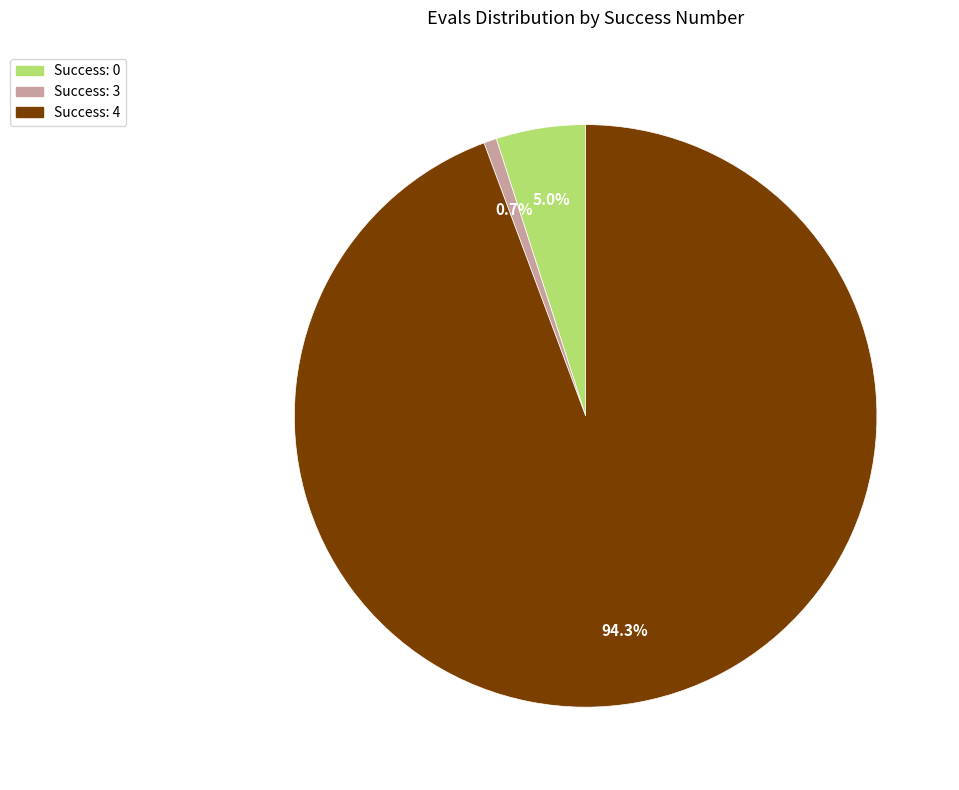

Is there a majority slice in this chart?

Yes